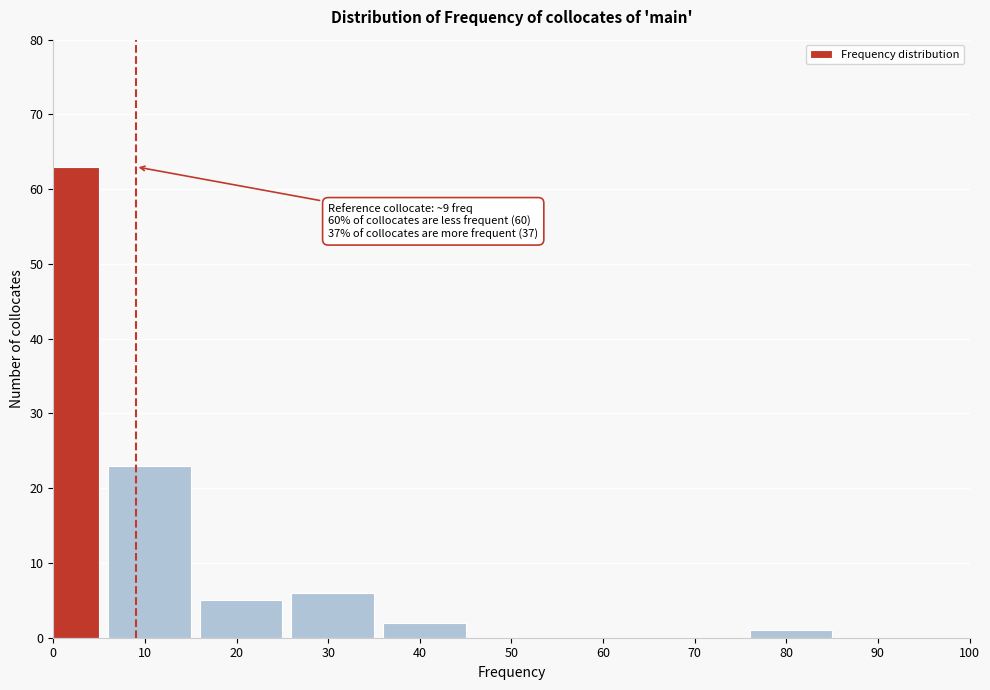

Reading right to left, transcribe all the data shown in this chart.

90=0	80=1	70=0	60=0	50=0	40=2	30=6	20=5	10=23	0=63